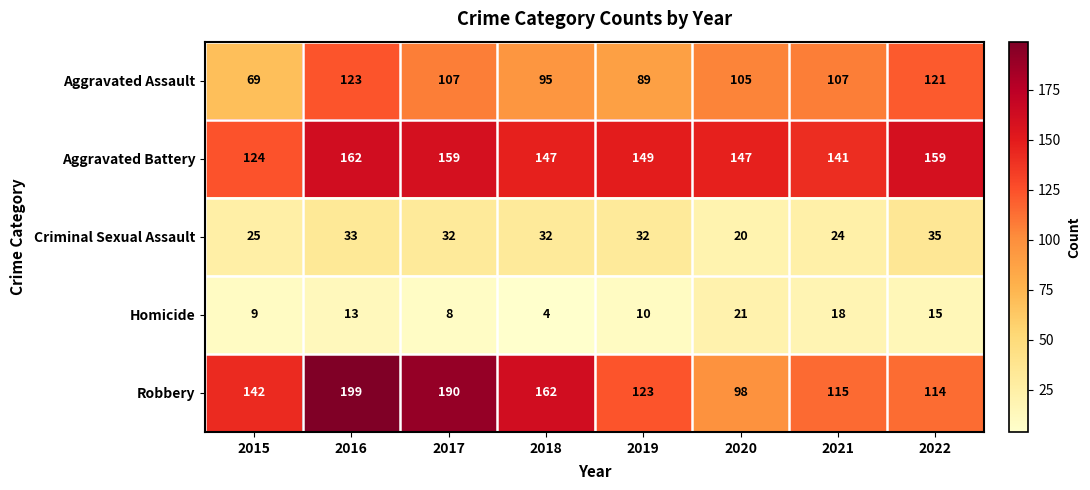

The value of Aggravated Assault at 2015 is 48. True or false?

False